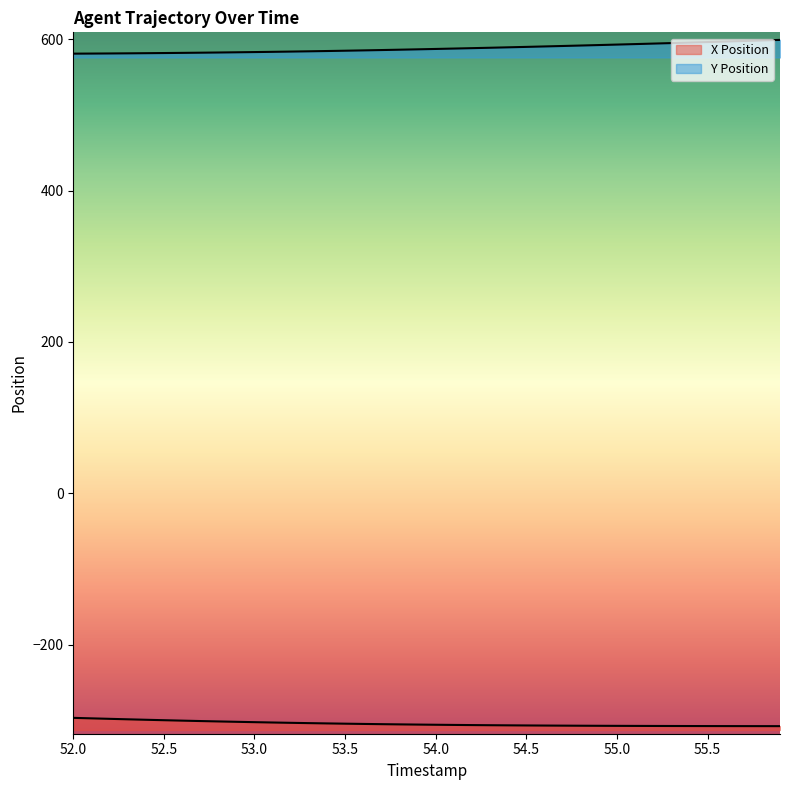

True or false: Y Position has a value of 586.1 at 53.8.

True